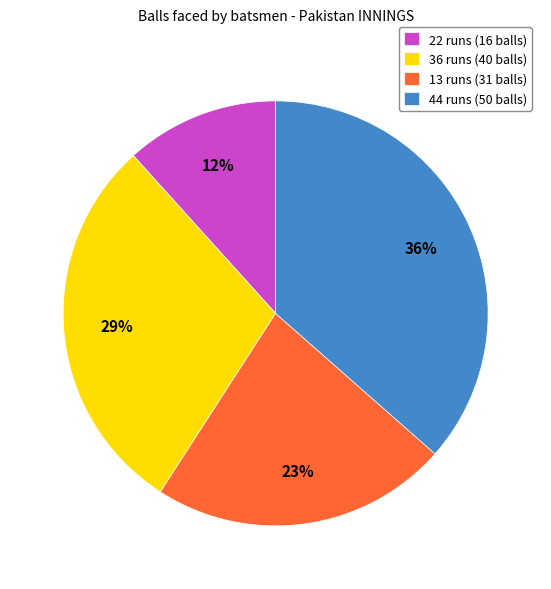

To the nearest percent, what portion does 13 runs represent?

23%